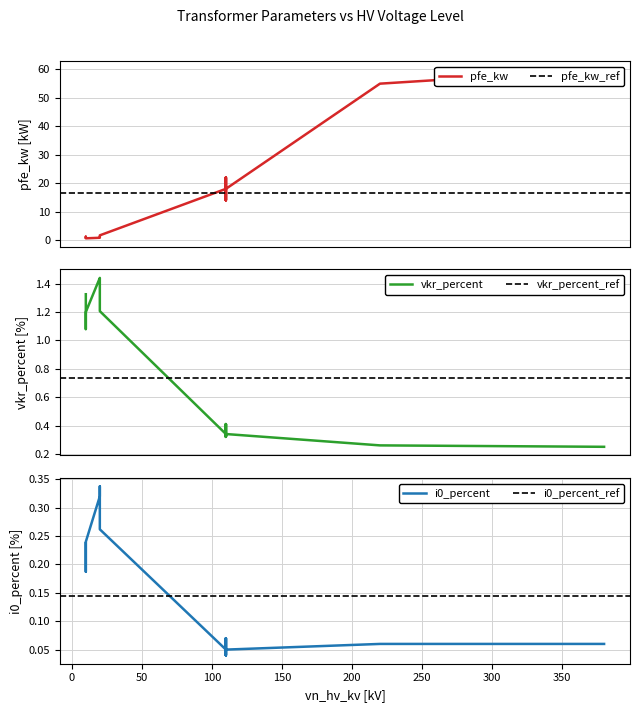

True or false: pfe_kw has a value of 5.2 at 63 MVA 110/10 kV.

False